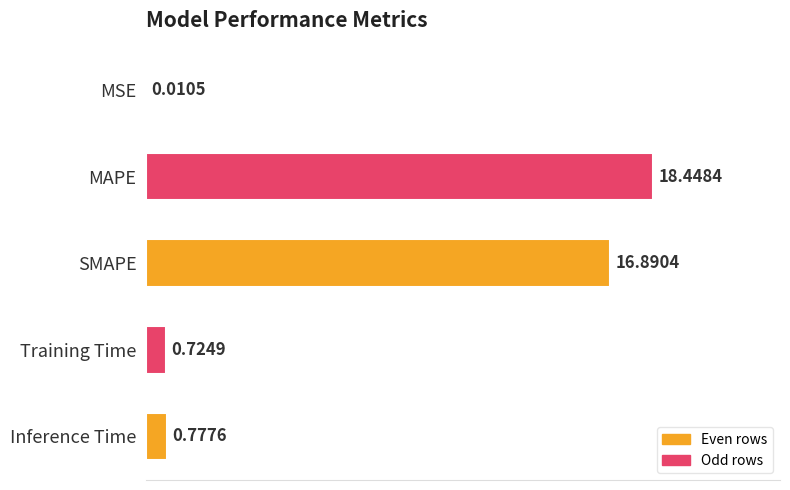

What is the sum of all values?

36.9